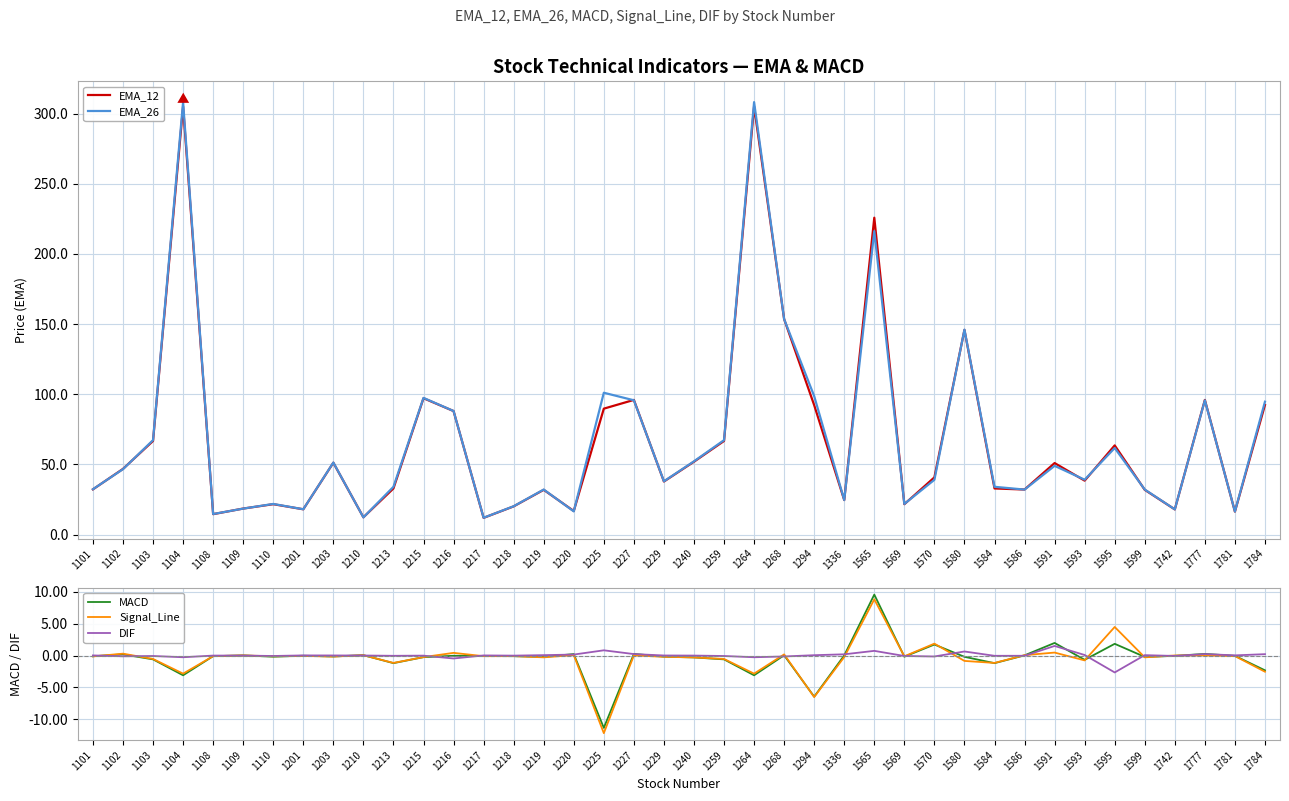

What is the value of the EMA_26 point at the 25th from the left?

98.7